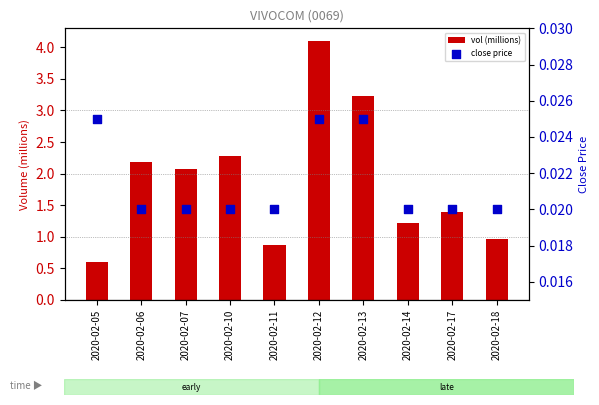

What are all the series names shown in the legend?

vol (millions), close price